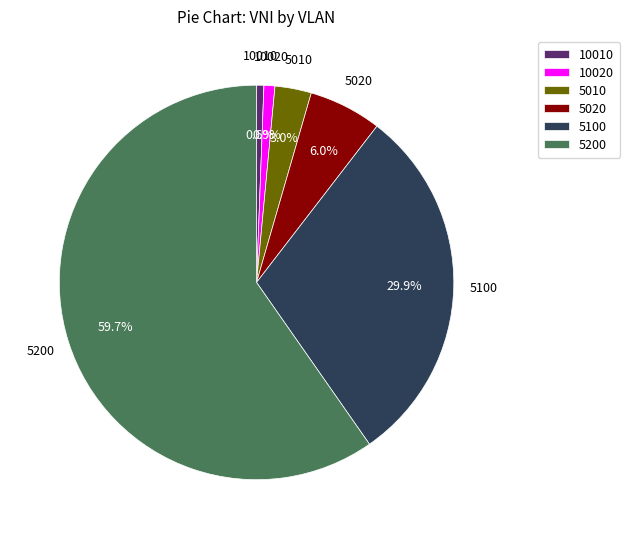

To the nearest percent, what portion does 5020 represent?

6%